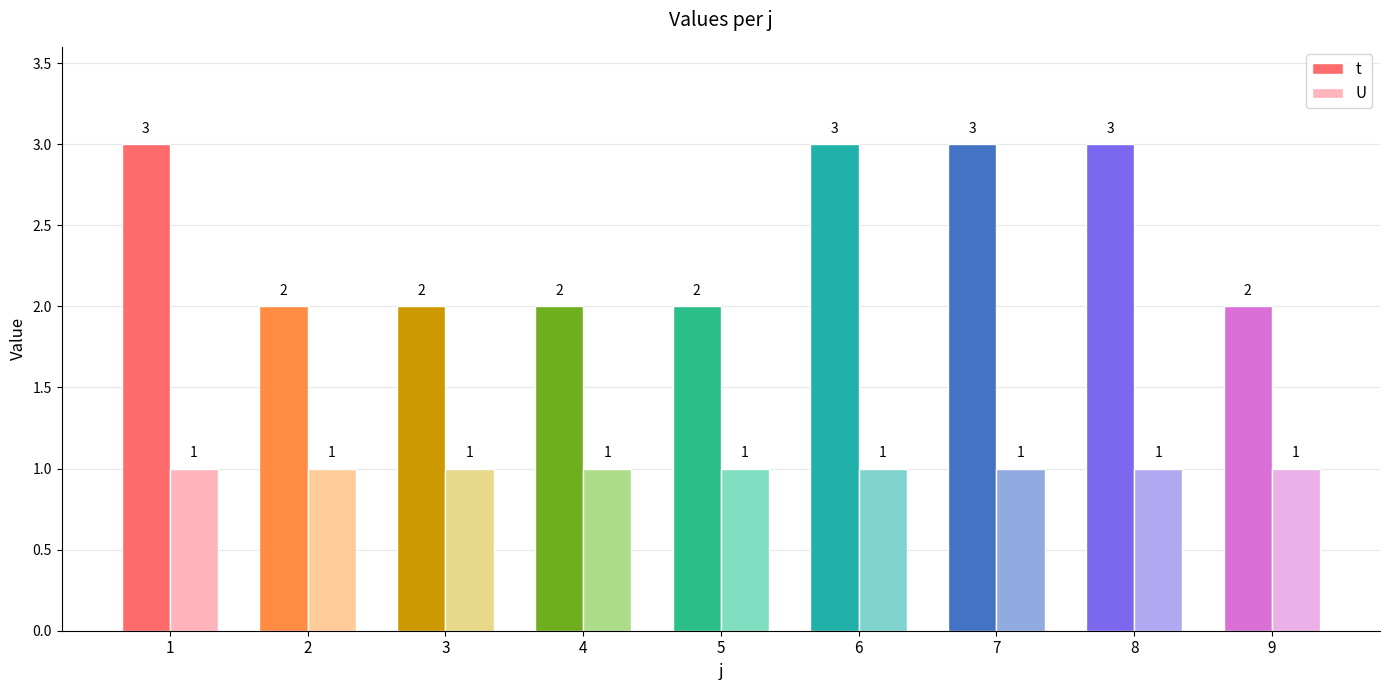

Reading left to right, extract all data points from this chart.

t: 3	2	2	2	2	3	3	3	2
U: 1	1	1	1	1	1	1	1	1